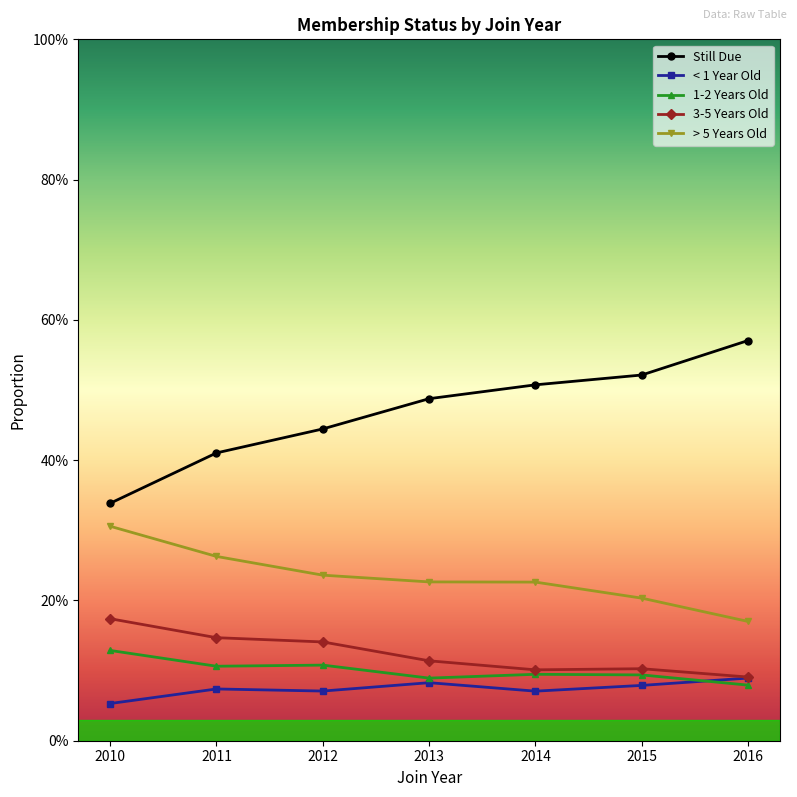

Which series has the largest total across all categories?

Still Due